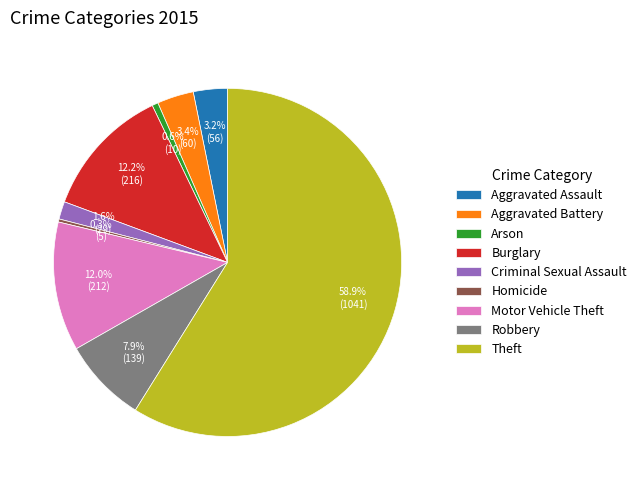

Between Aggravated Battery and Theft, which is larger?

Theft